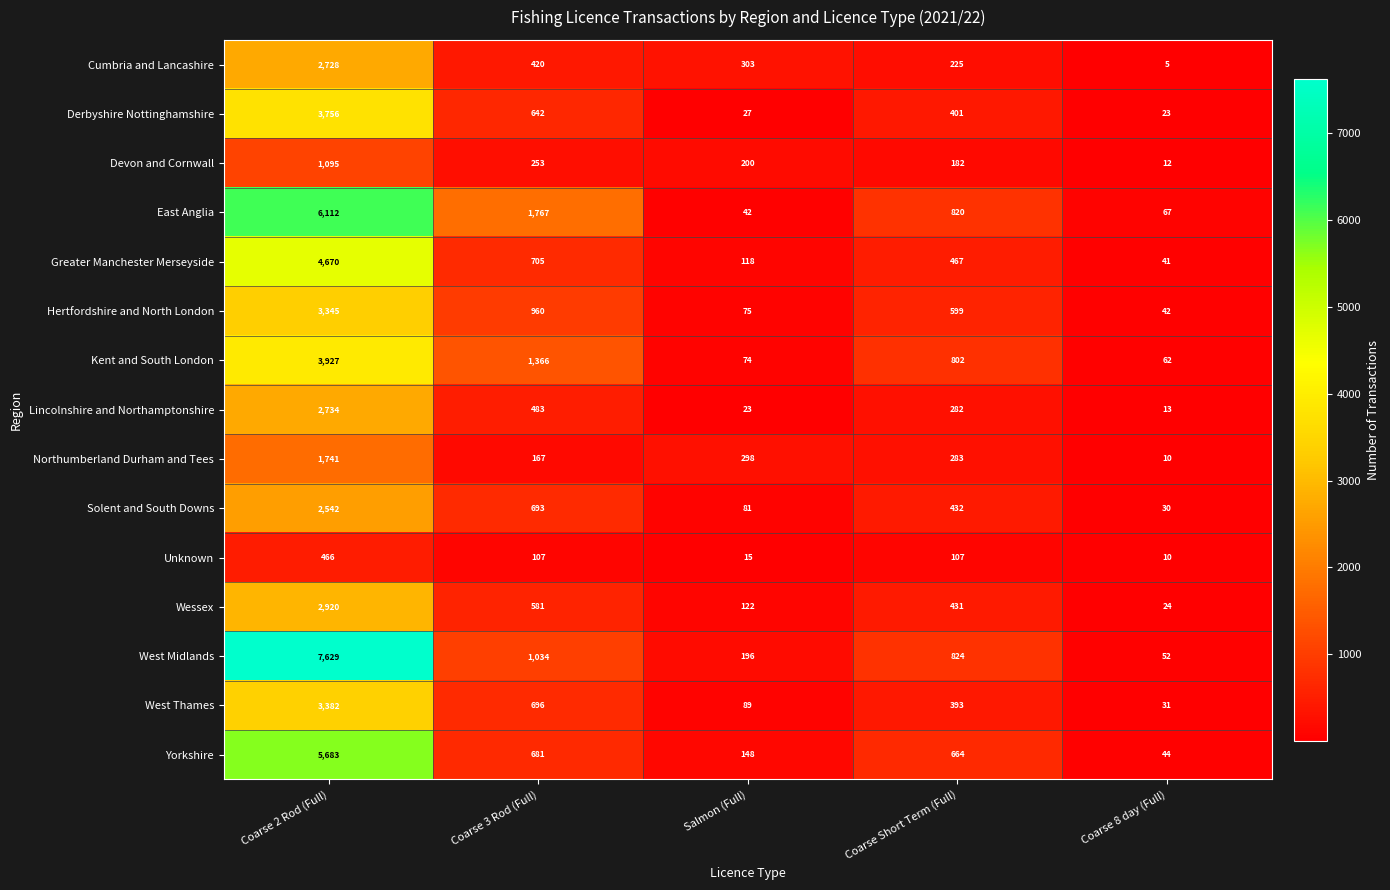

Between Coarse 3 Rod (Full) and Coarse Short Term (Full), which series saw the biggest shift?

East Anglia